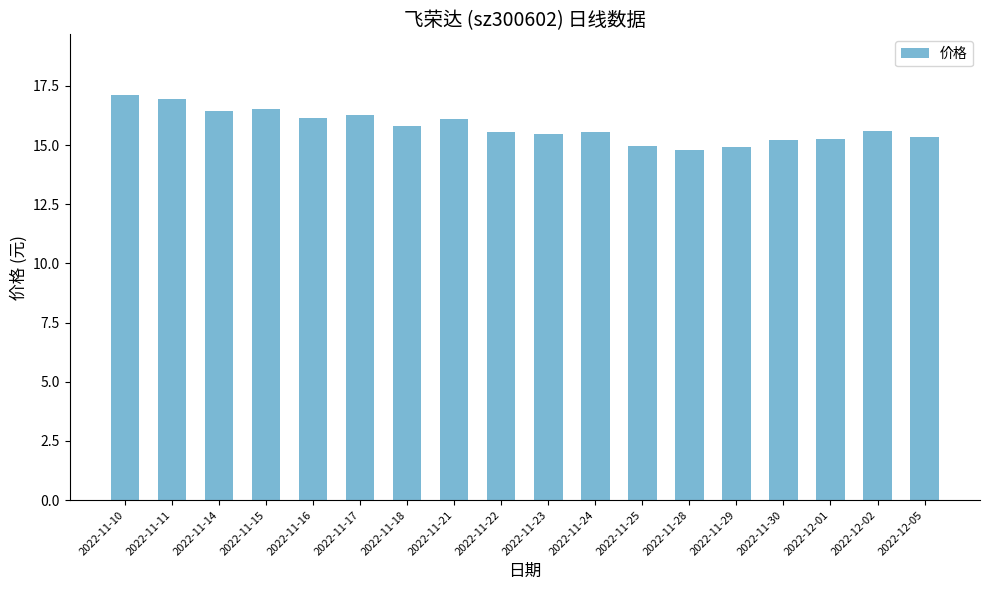

How many data points does each series have?

18